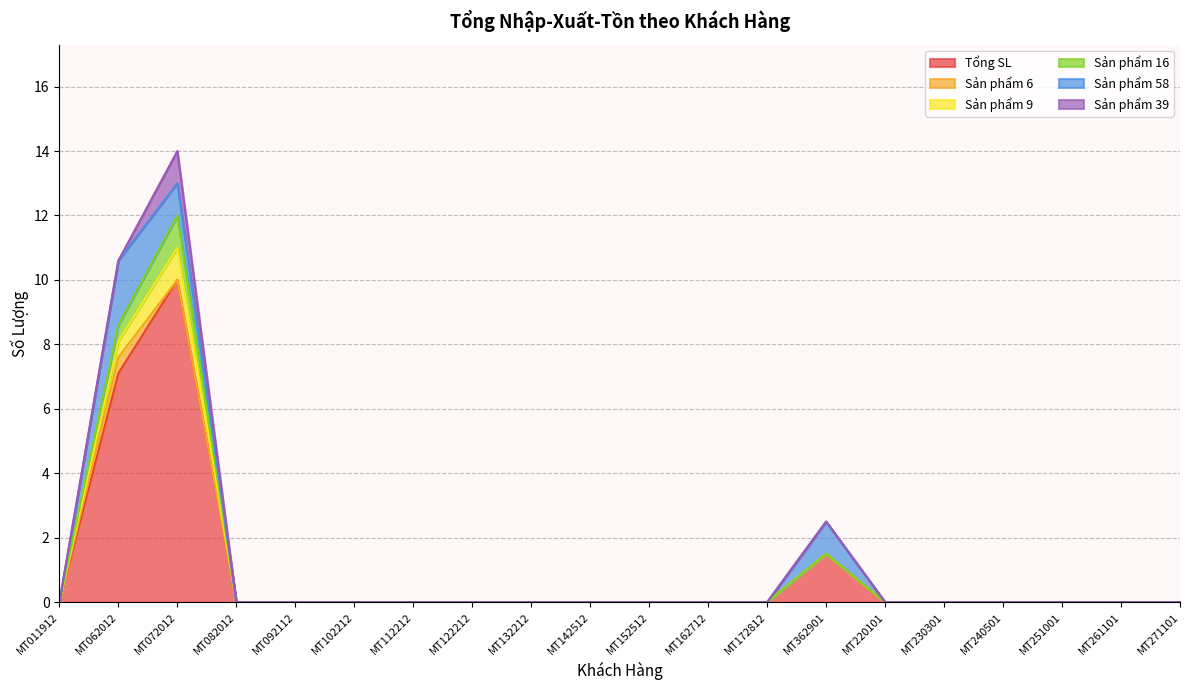

How many Sản phẩm 9 values are between 0 and 1?

20